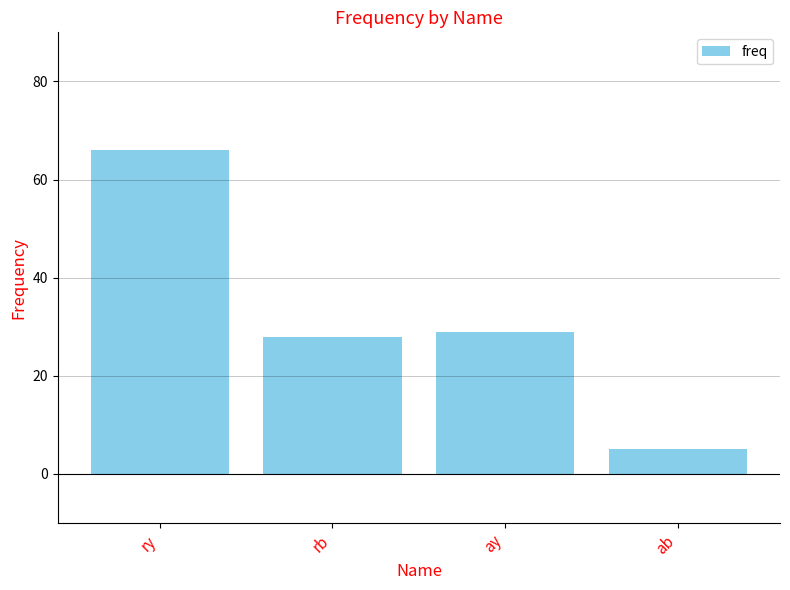

List the labels in order of value, smallest first.

ab, rb, ay, ry